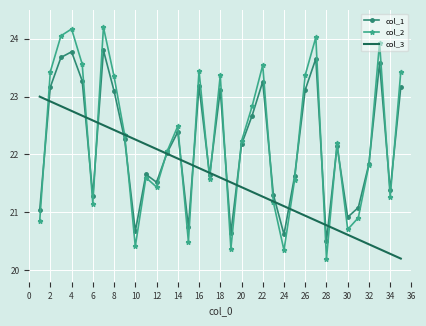

How many series are shown in this chart?

3